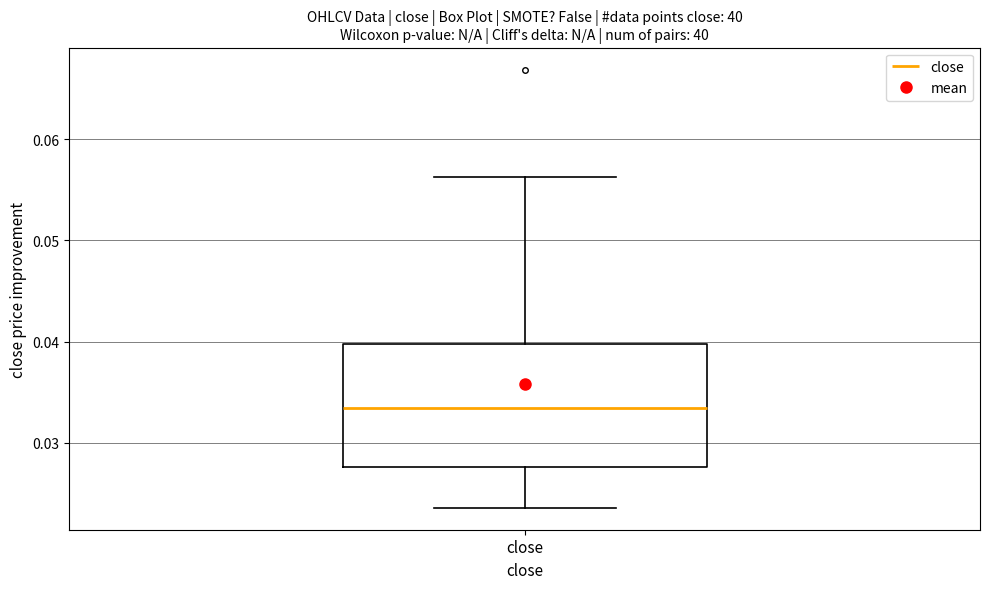

Transcribe this box plot: give where the median line is, the range the box spans, and where the two whiskers end, as read against the y-axis. The values are not printed on the chart, so give them approximately, as read against the axis.

median 0.033, box 0.028 to 0.040, whiskers 0.024 to 0.056